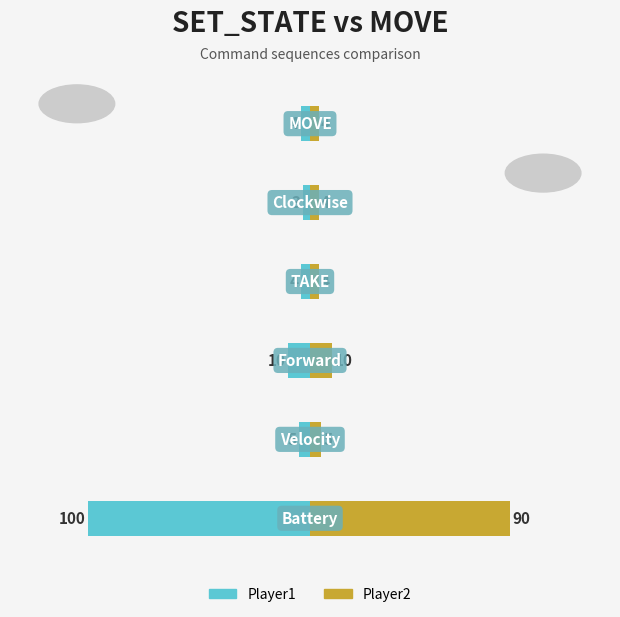

Between 1 and 5, which series saw the biggest shift?

Player1